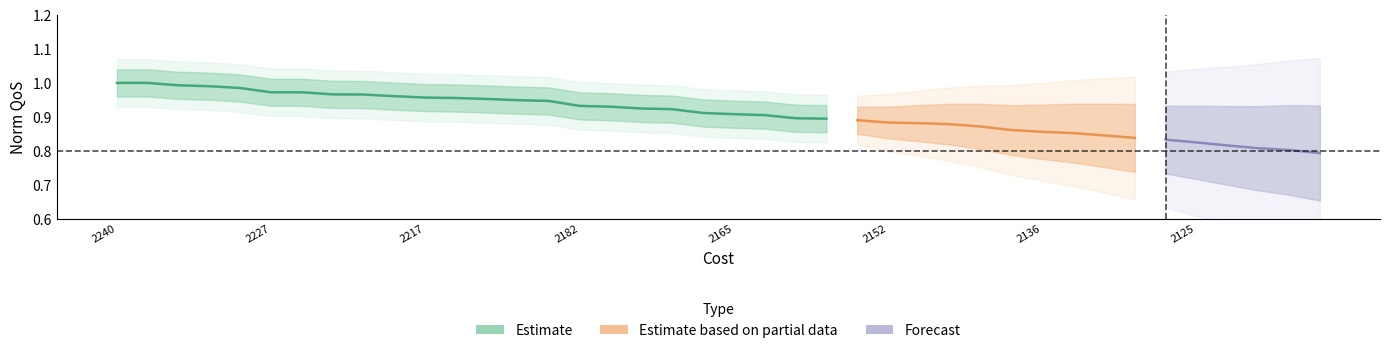

True or false: Inv QoS and QoS intersect in this chart.

False